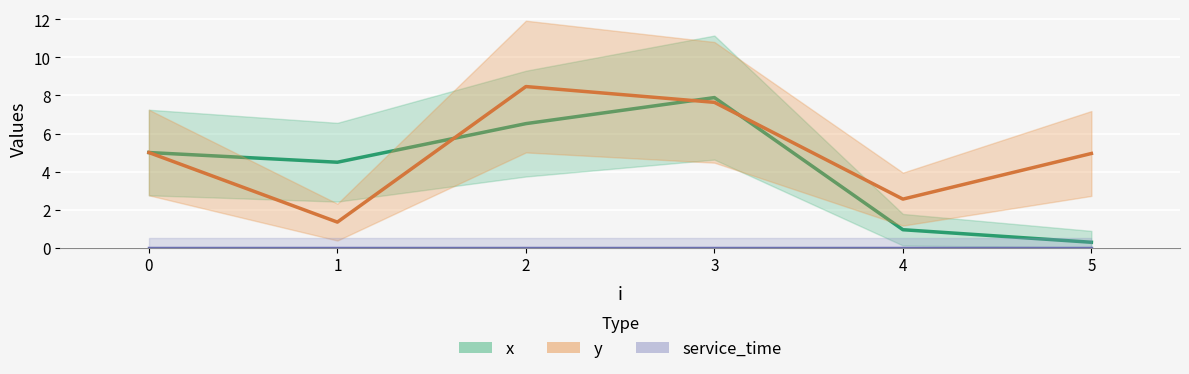

Are the bars horizontal?

No